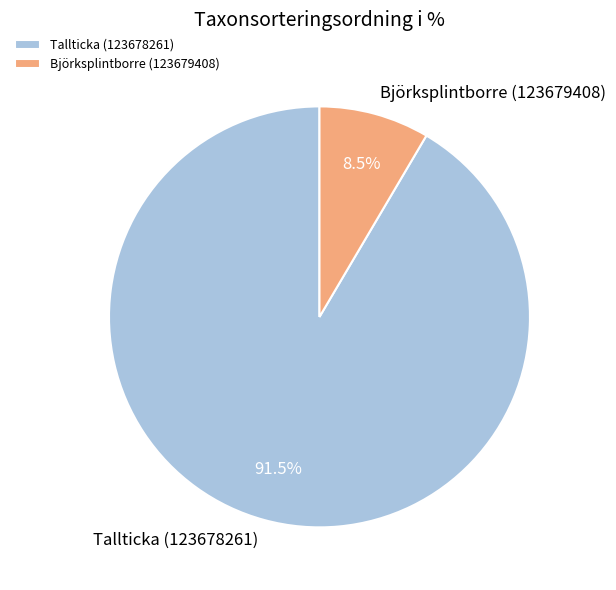

What is the ratio of the value at Björksplintborre (123679408) to the value at Tallticka (123678261)?

0.1